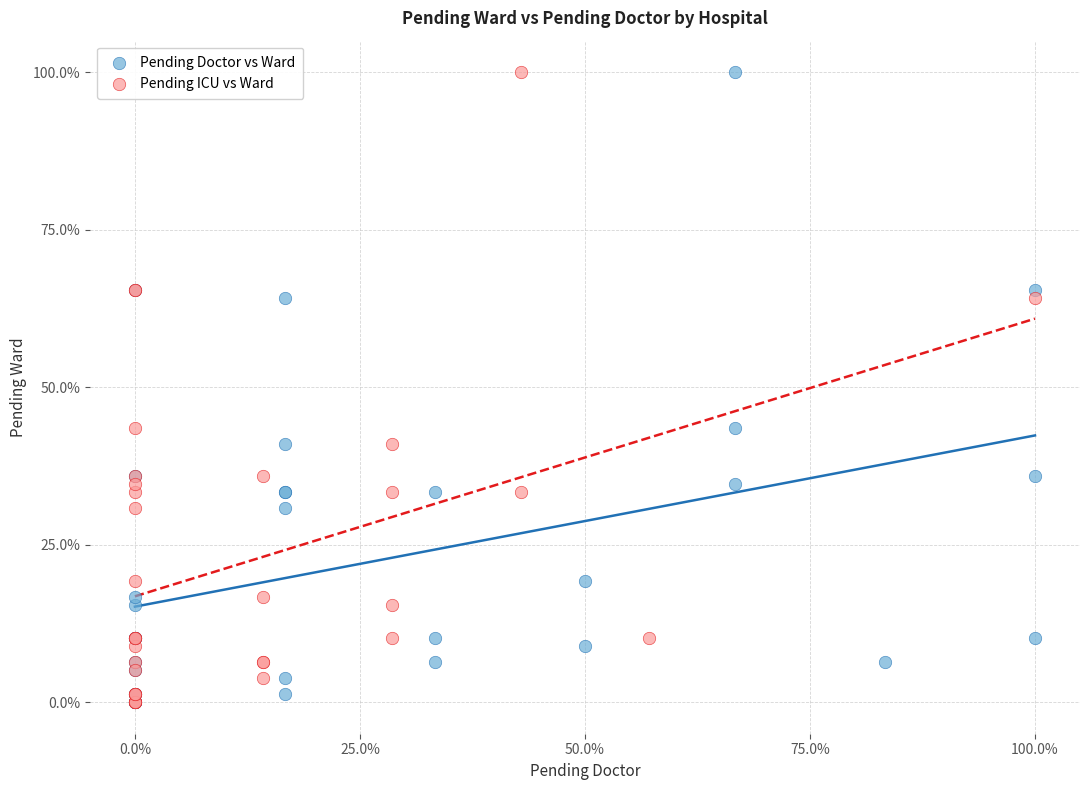

What are all the series names shown in the legend?

Pending Doctor vs Ward, Pending ICU vs Ward